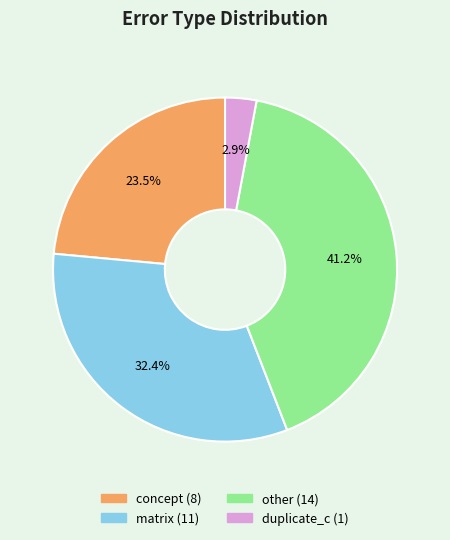

To the nearest percent, what is the difference between the largest and smallest slice percentages?

38%